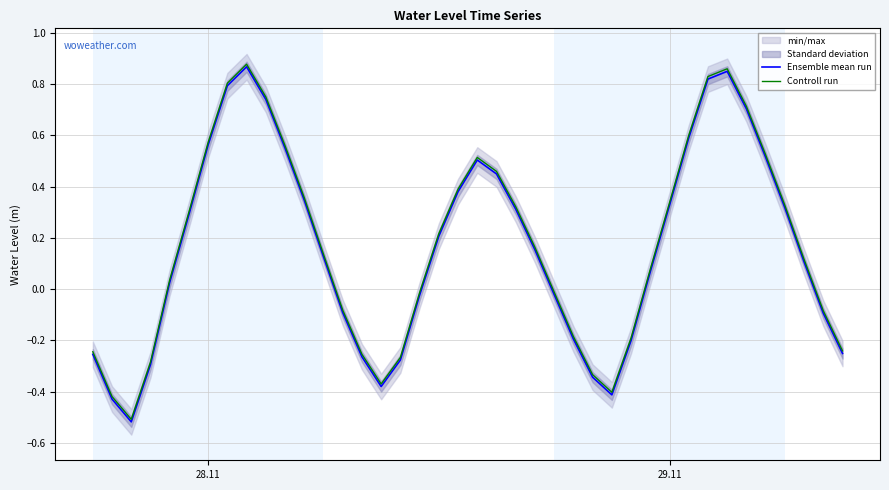

The Controll run series shows 0.1 at 37. True or false?

False